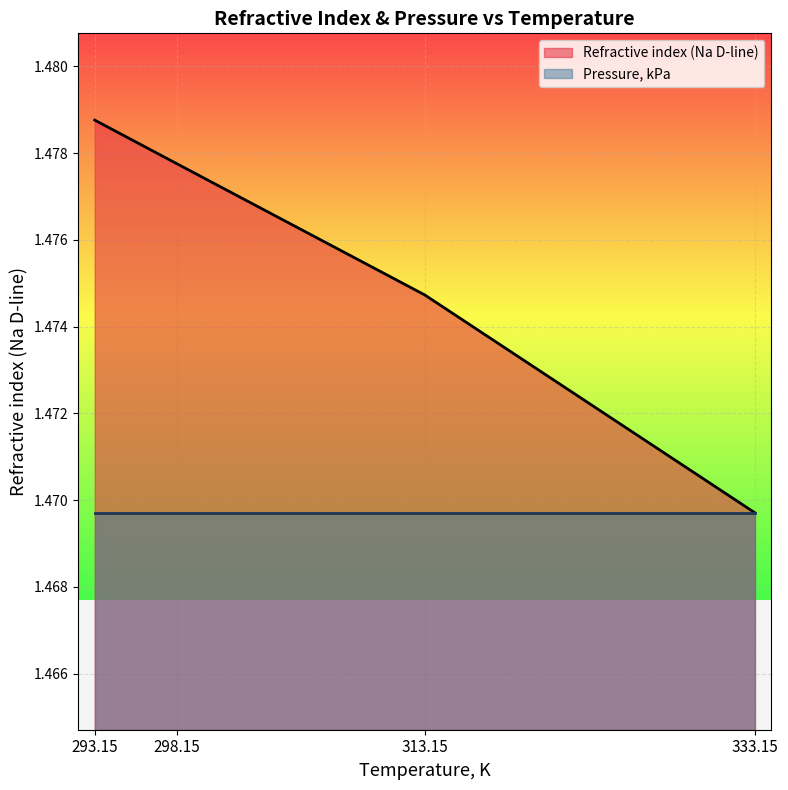

What position from the left is 293.15?

1